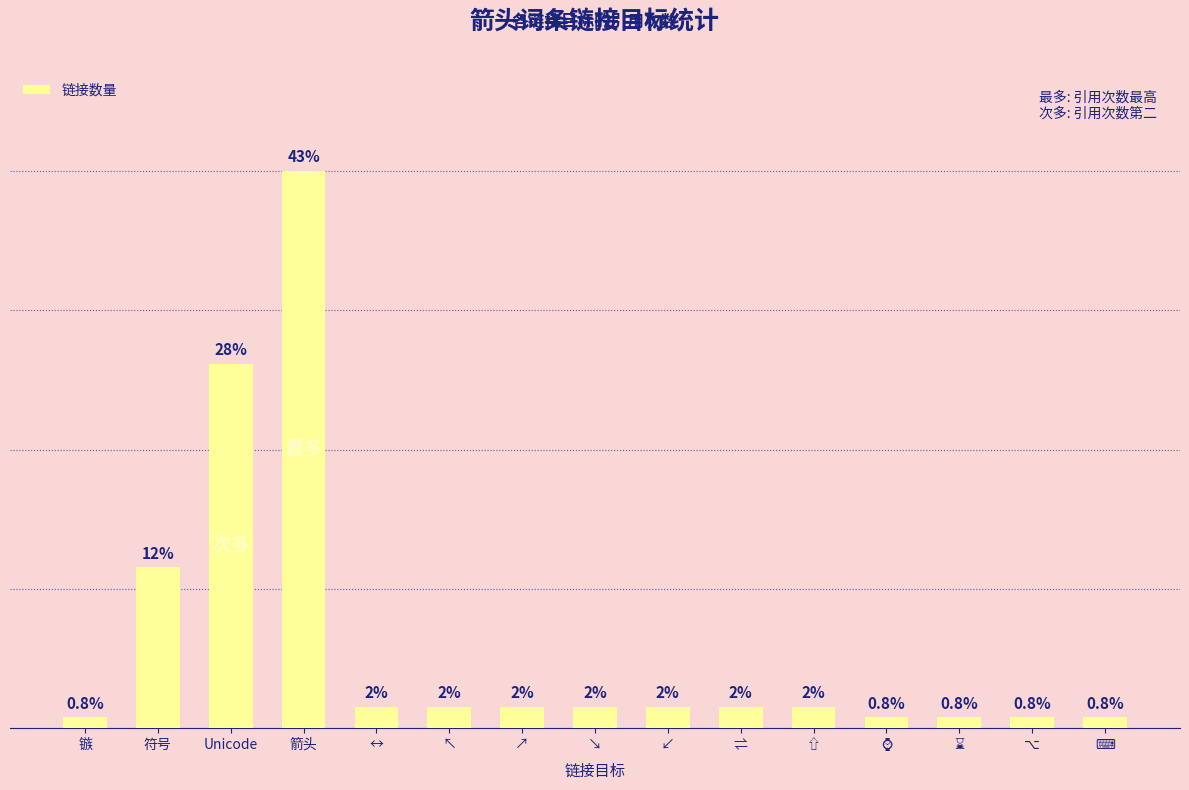

What is the ratio of the value at ⇧ to the value at ↗?

1.0